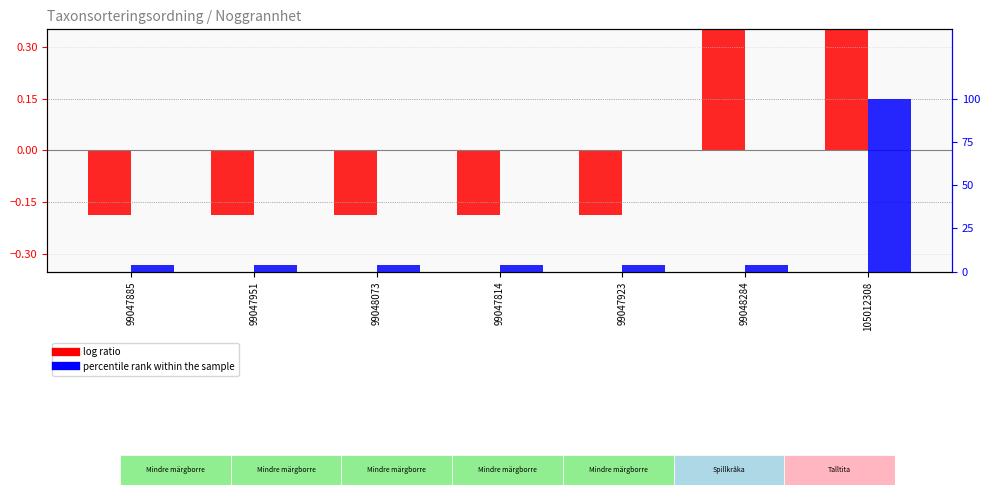

What is the sum of the percentile rank within the sample values at 105012308 and 99048073?

104.0